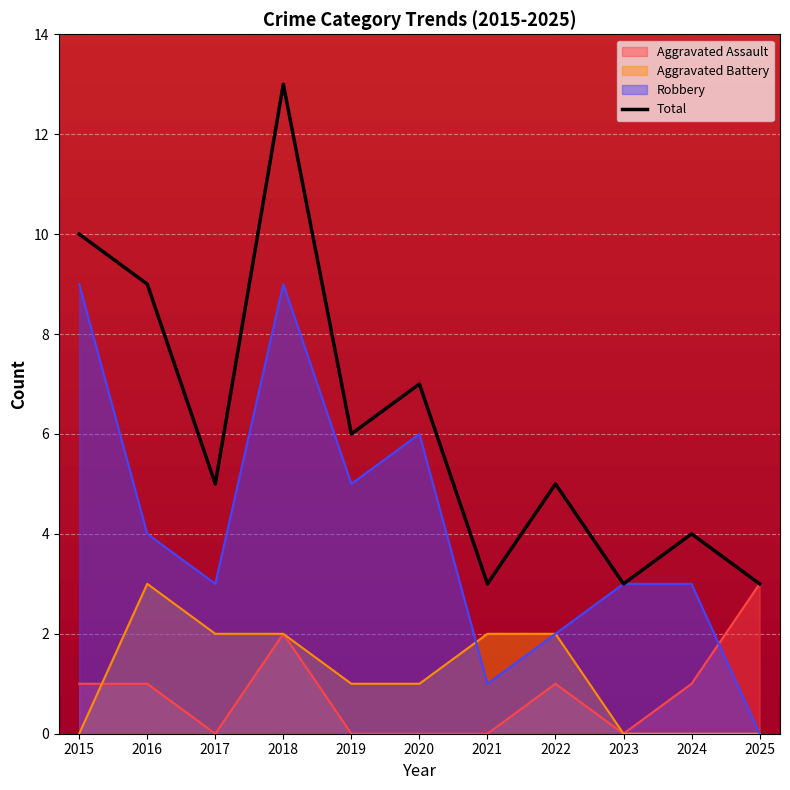

What is the spread (max minus min) of values at 2020?

7